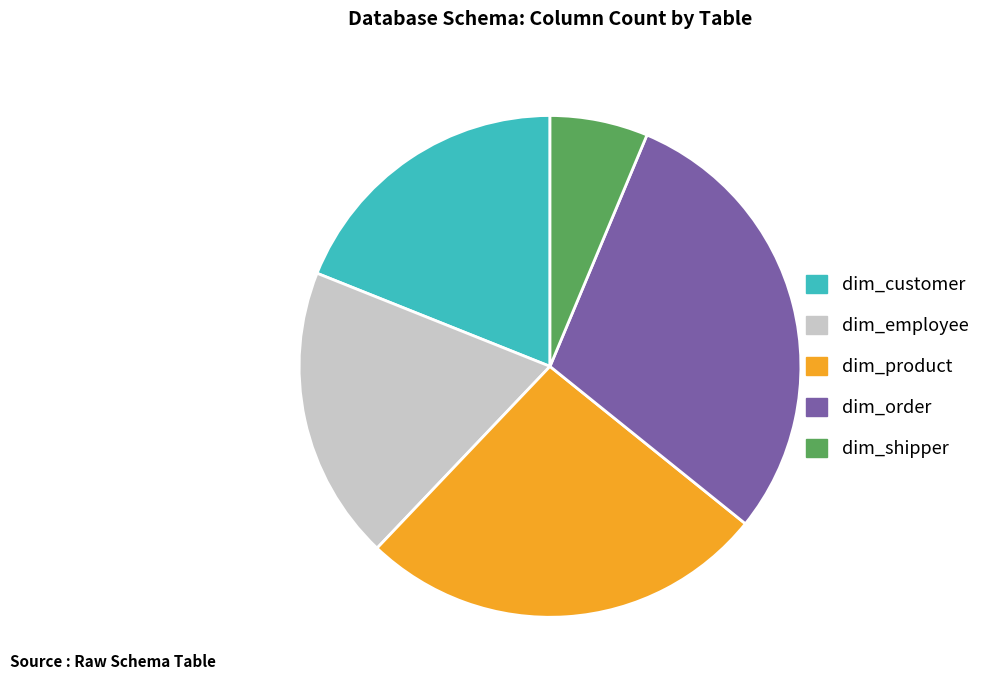

Is the sum of dim_order and dim_shipper greater than half?

No